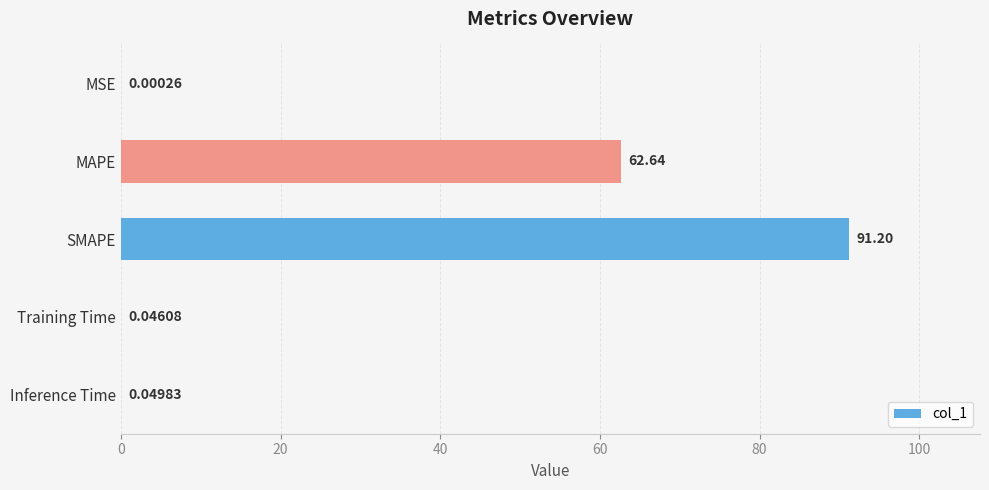

Which has a higher value, Inference Time or Training Time?

Inference Time